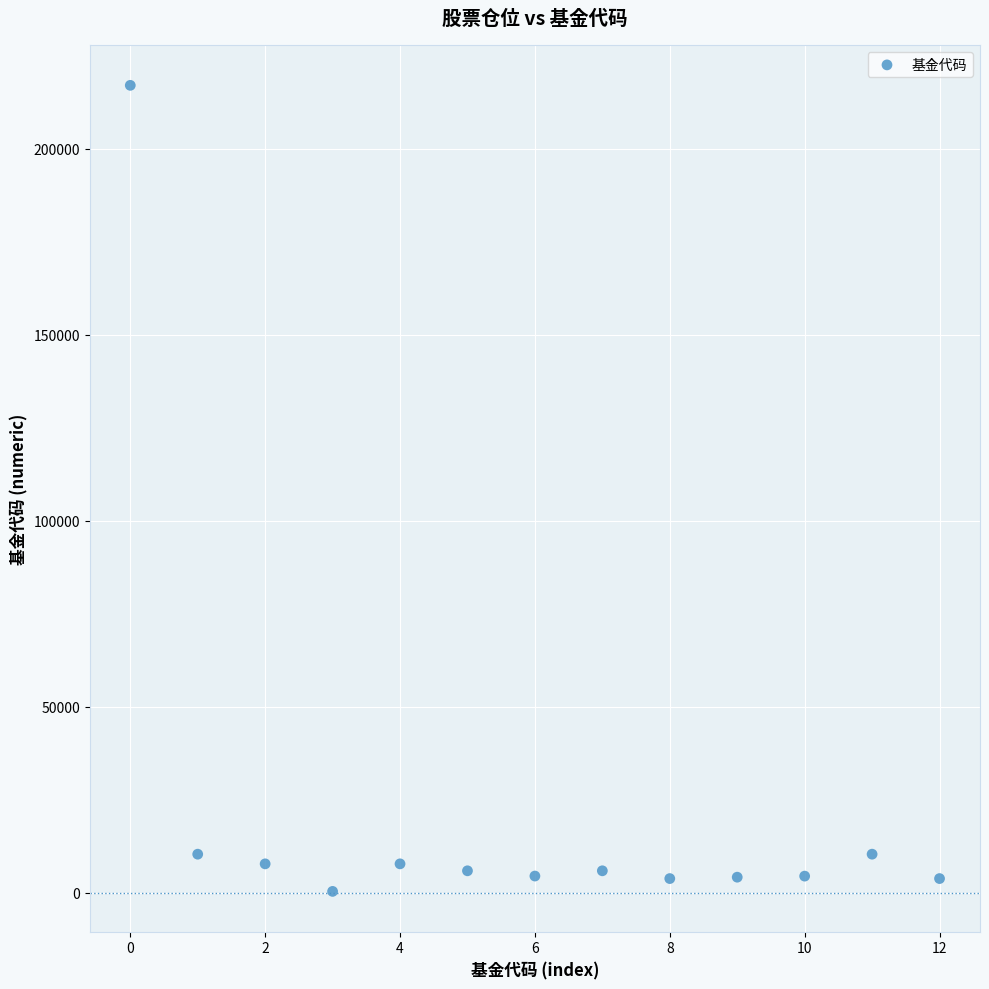

What is the range of Y values (max minus min)?

216591